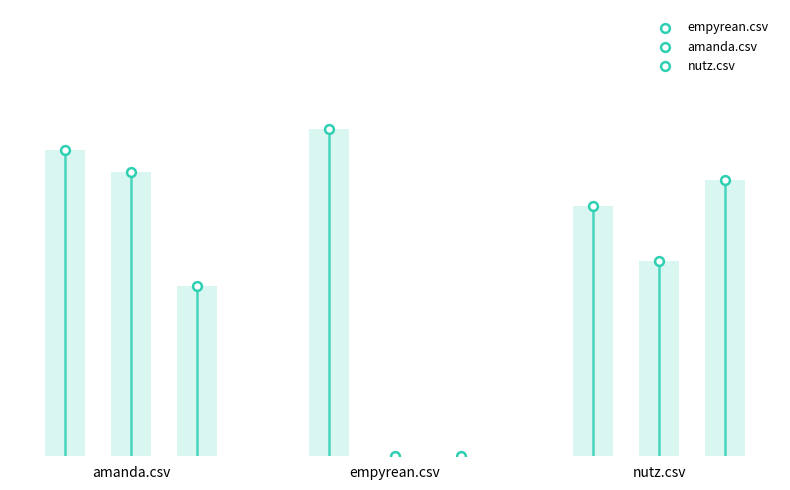

Which series has the widest spread of Y values?

amanda.csv